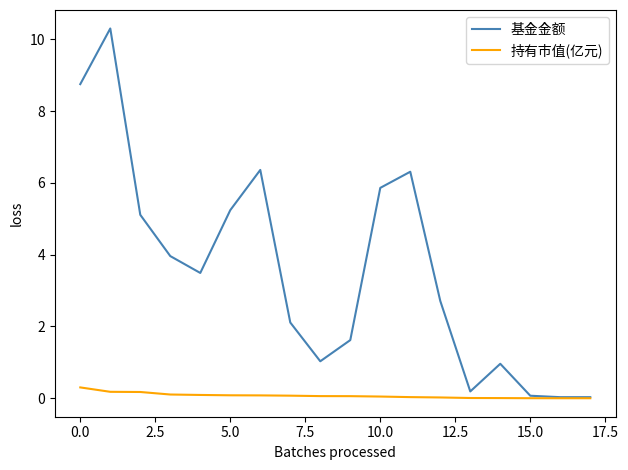

Which series has the largest total across all categories?

基金金额